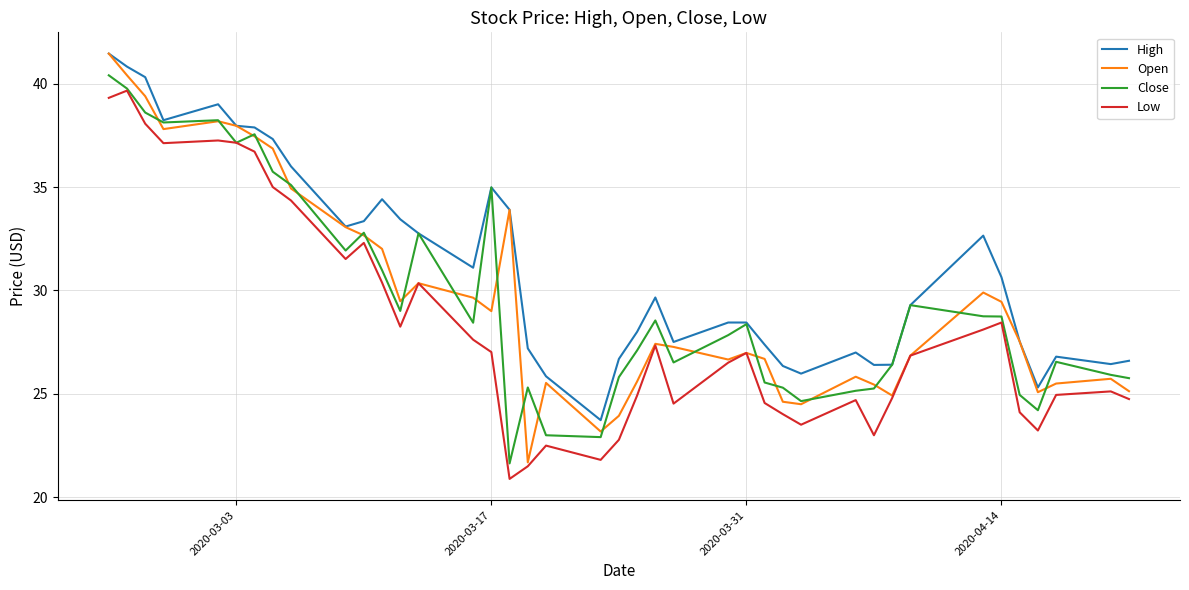

What is the greatest value displayed?

41.5